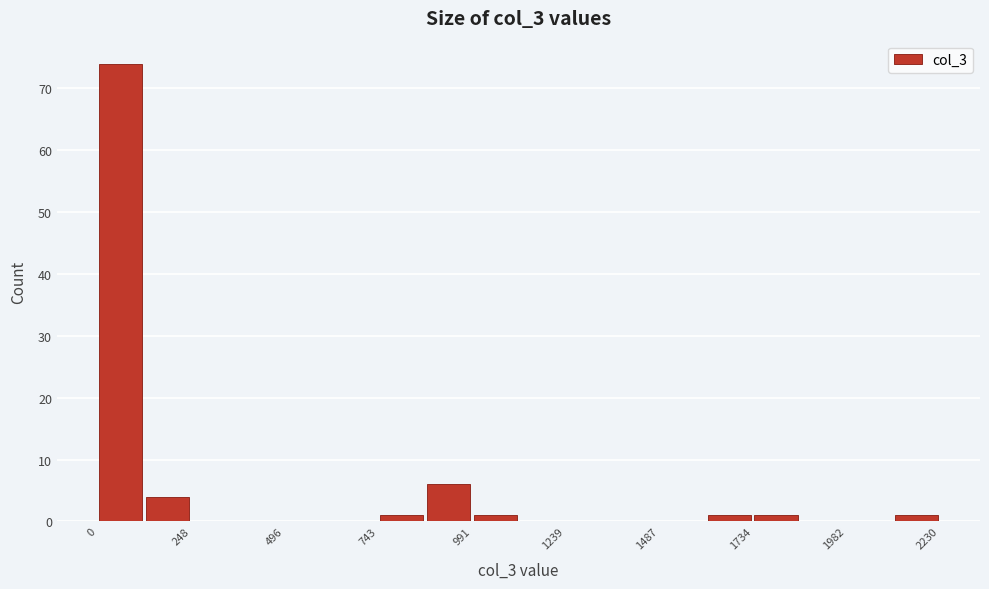

Around what value on the x-axis is the tallest bar? Give the approximate position of its centre, as read against the axis.

50